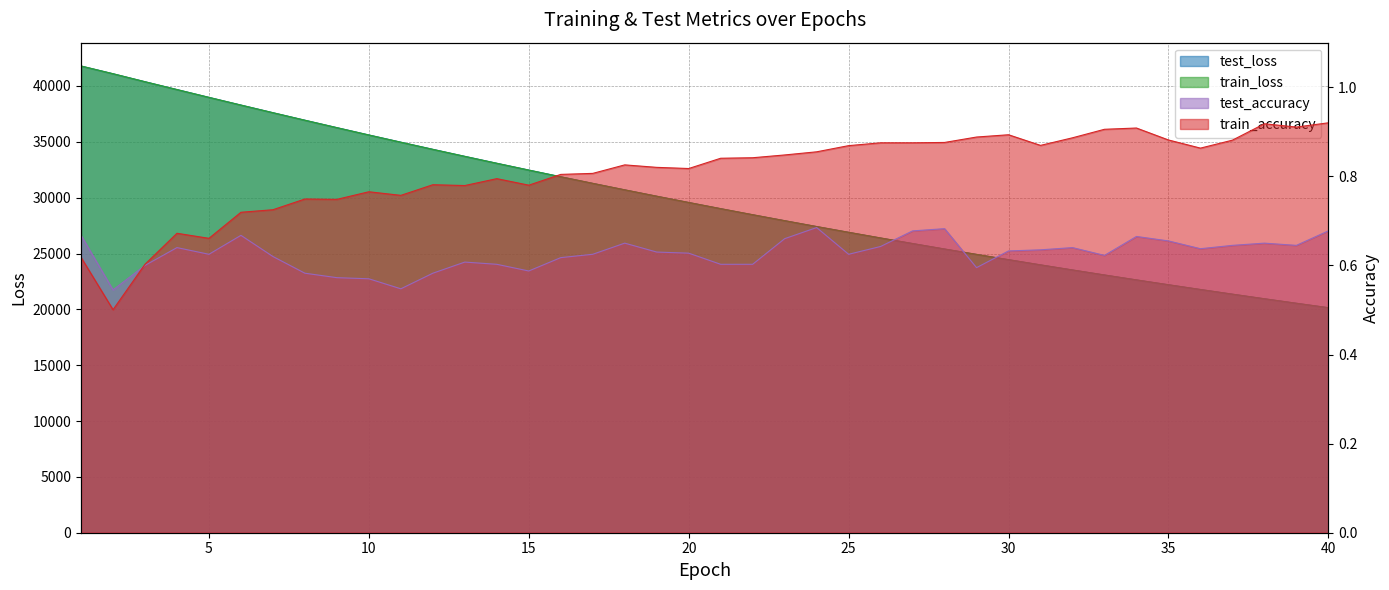

Which category has the lowest value across all series?

2